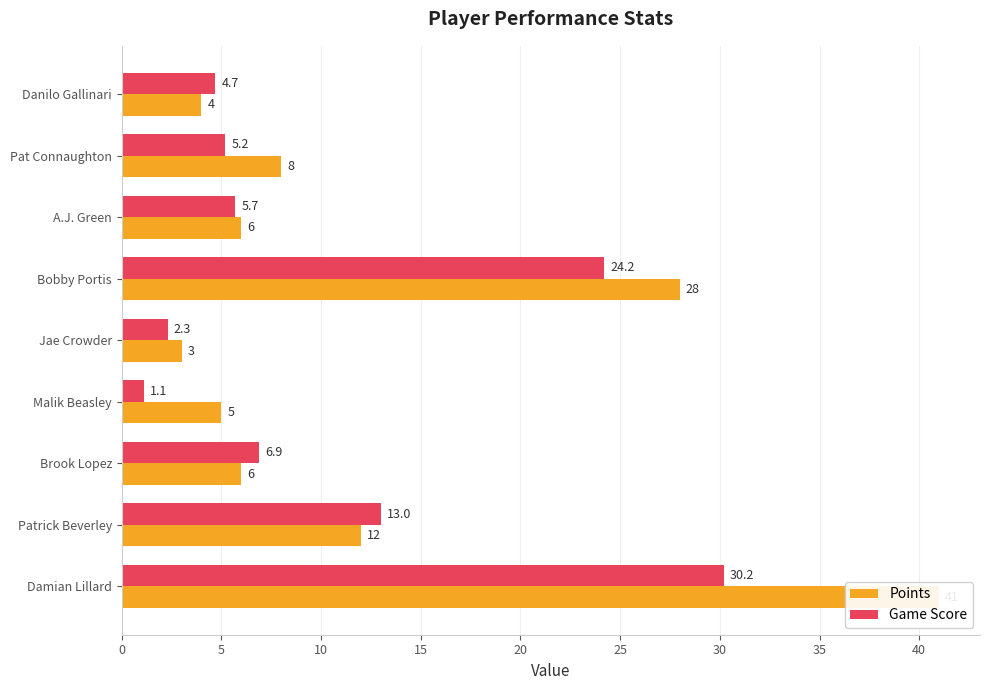

How many values in the Points series exceed 6?

4